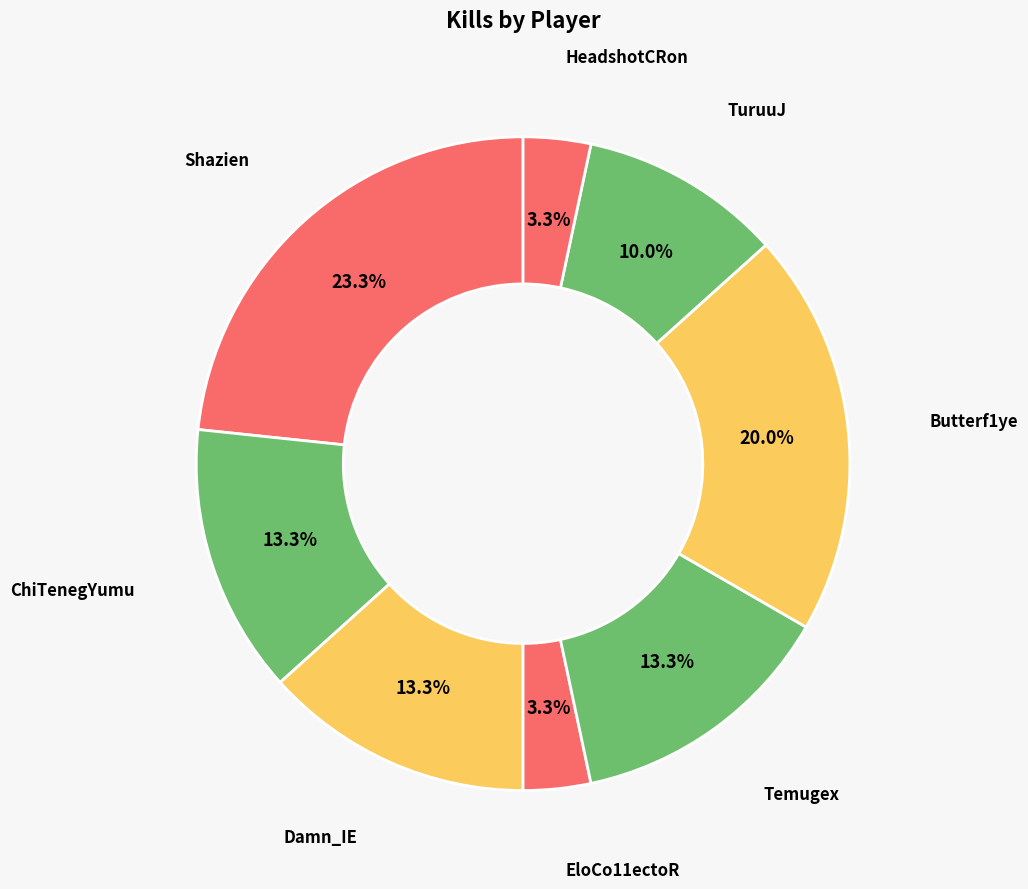

The Butterf1ye slice represents 20% of the pie. True or false?

True